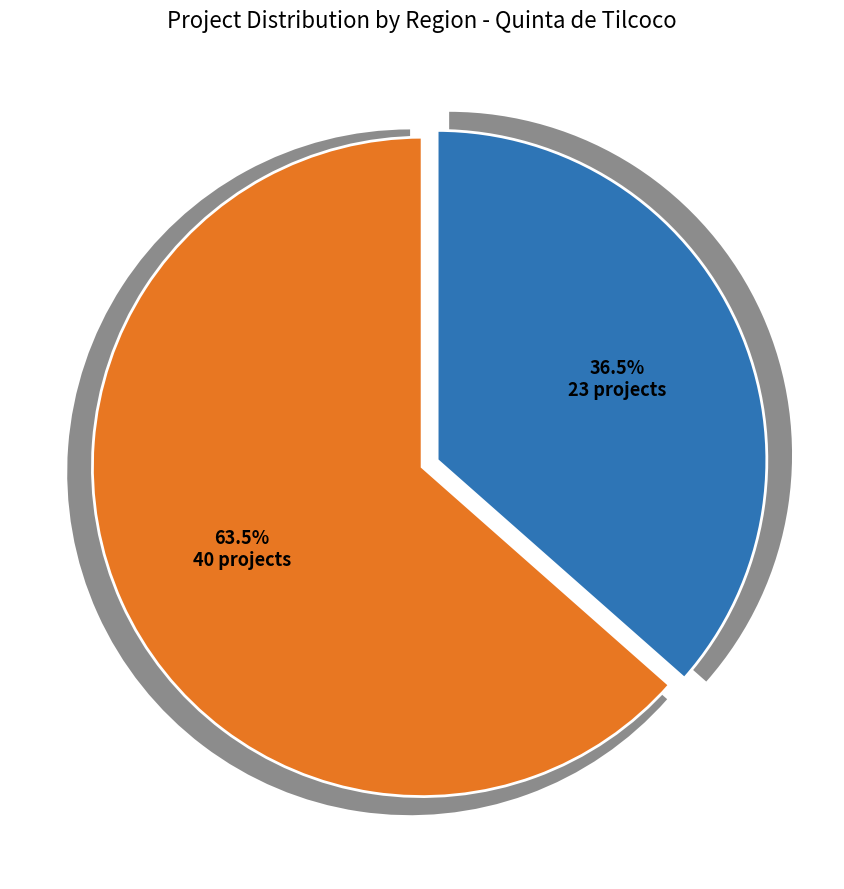

Does Sexta represent more than half of the total?

No